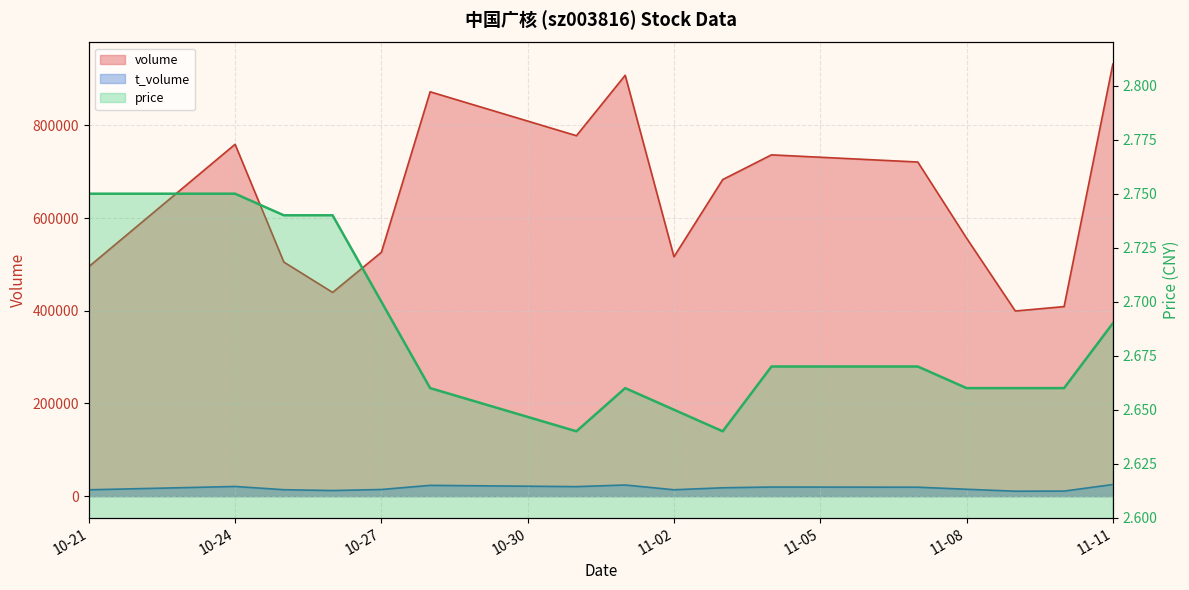

What is the difference between the second highest and minimum values in the price series?

0.1